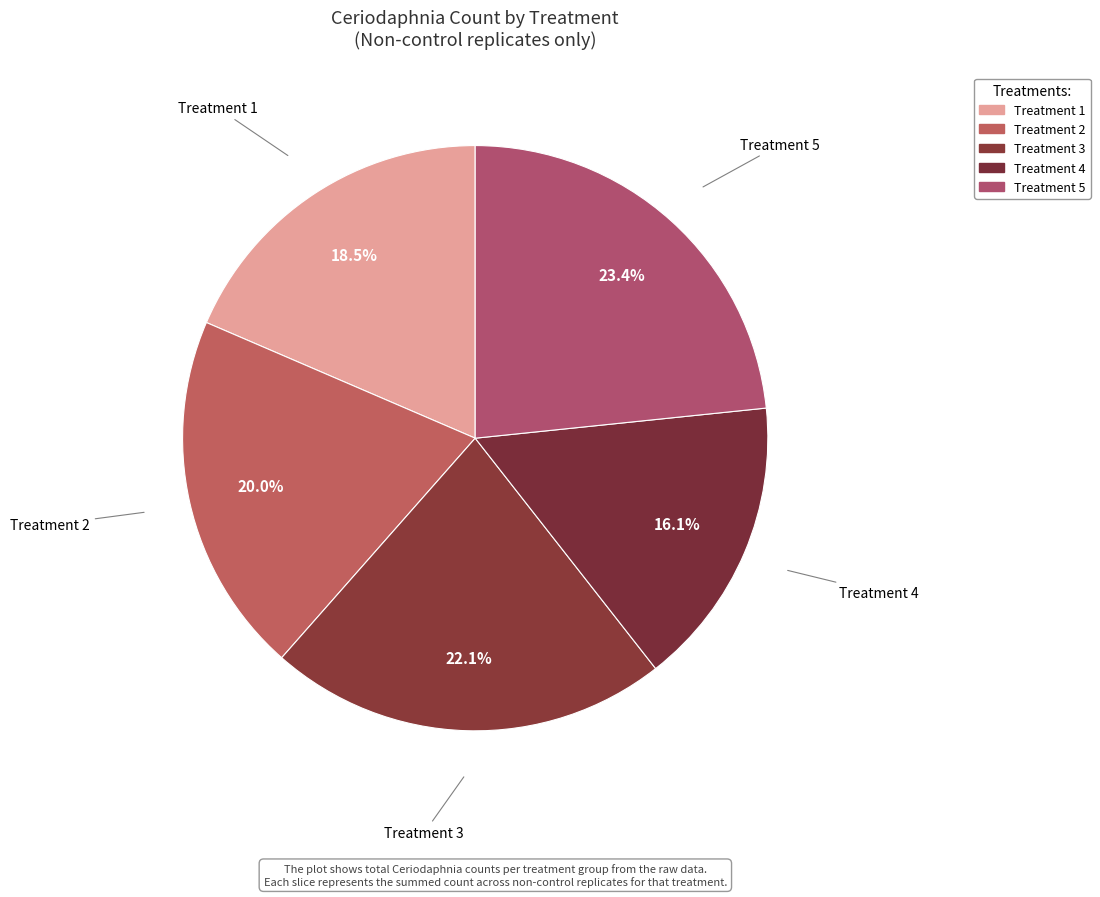

How many segments does this pie chart have?

5